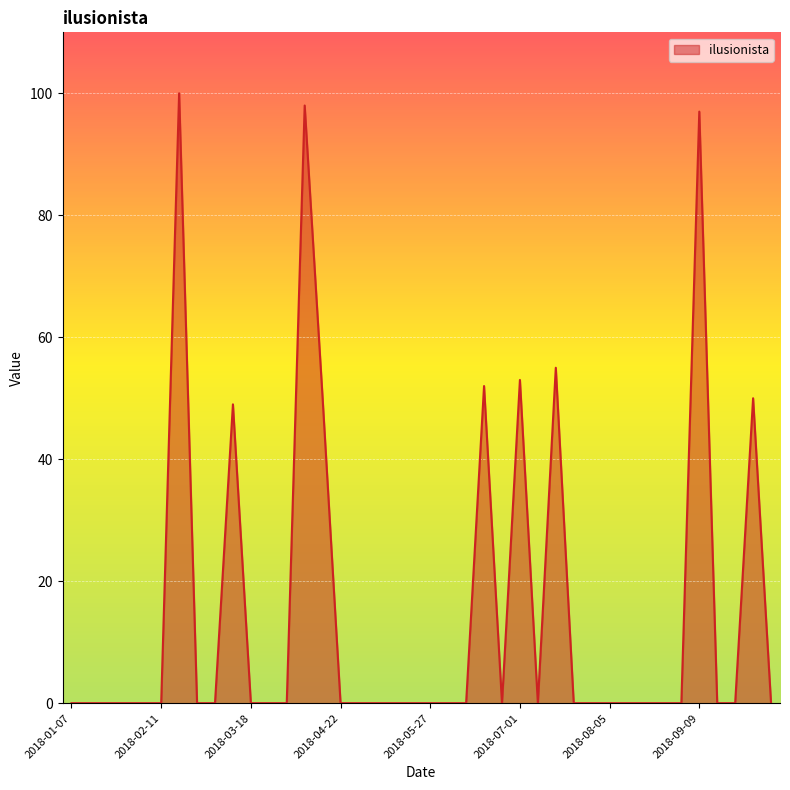

How many lines are shown in the chart?

1